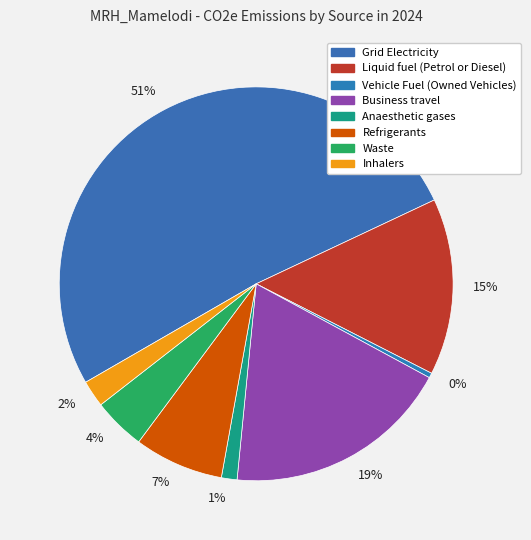

Which category has the biggest portion of the pie?

51%